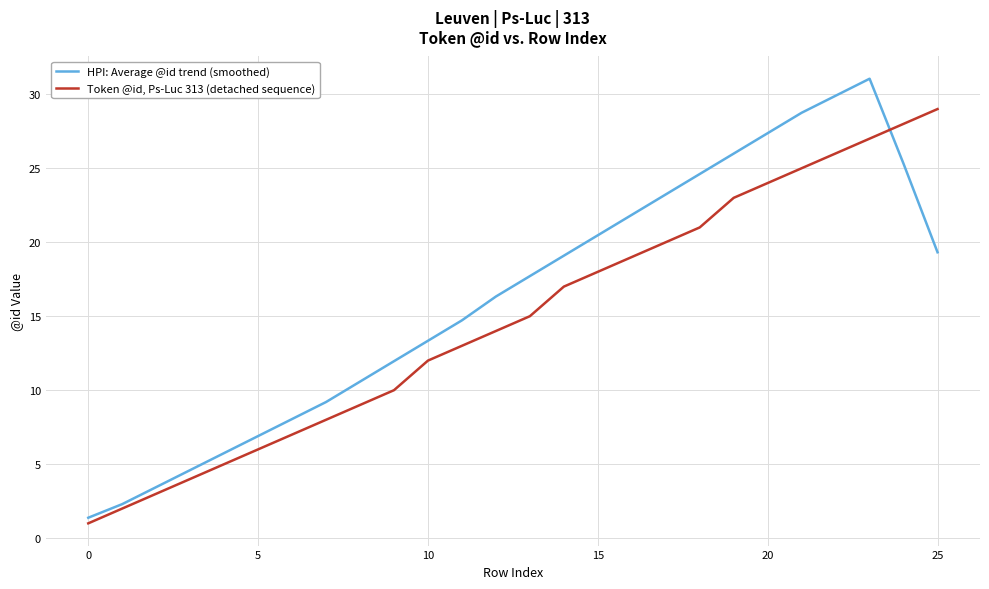

Which series has the widest spread of values?

HPI: Average @id trend (smoothed)